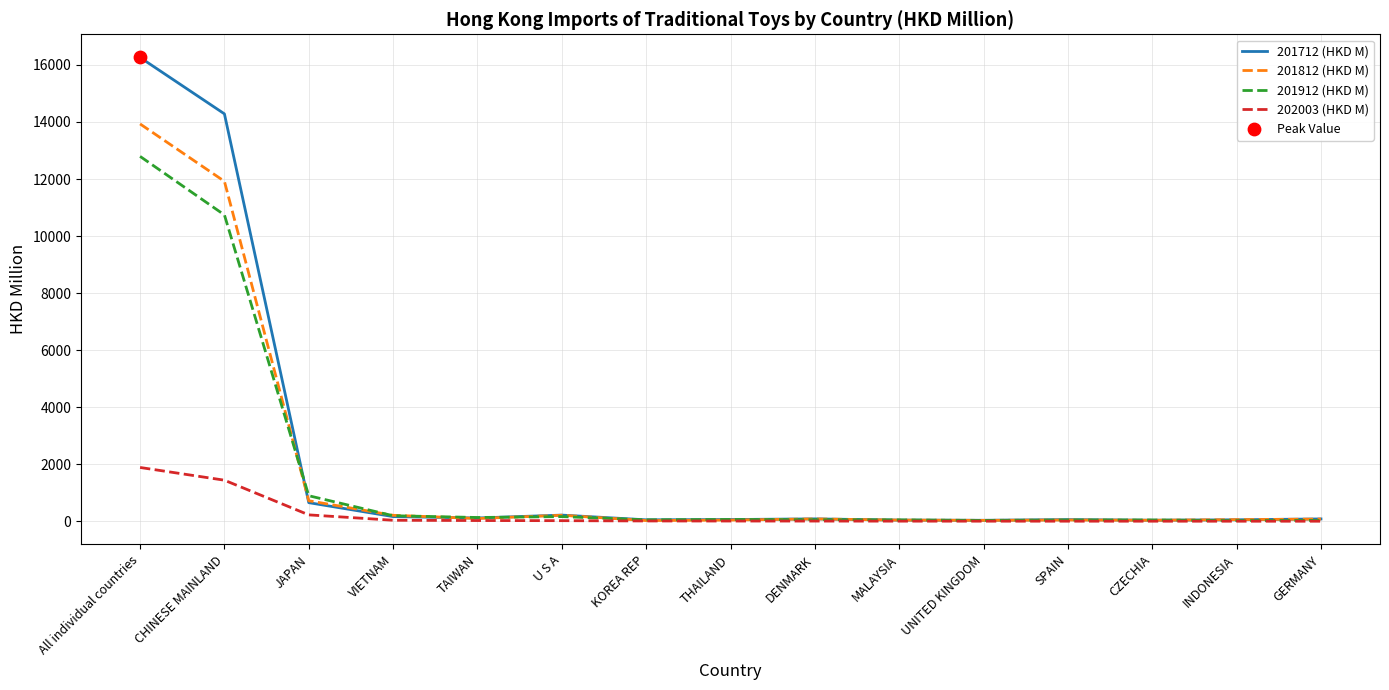

What is the spread (max minus min) of values at All individual countries?

14370.5